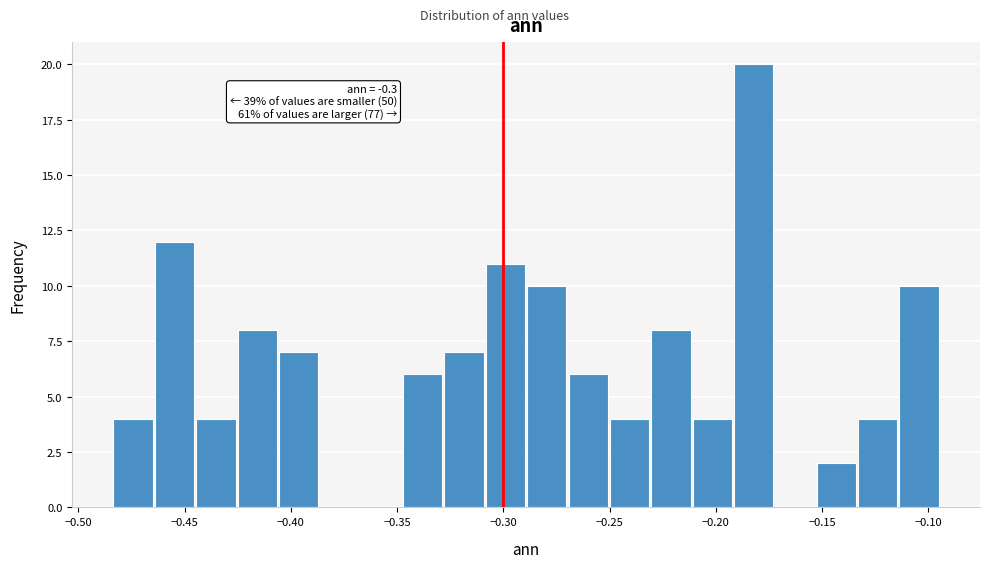

Read against the x-axis, roughly where is the centre of the tallest bar?

-0.180